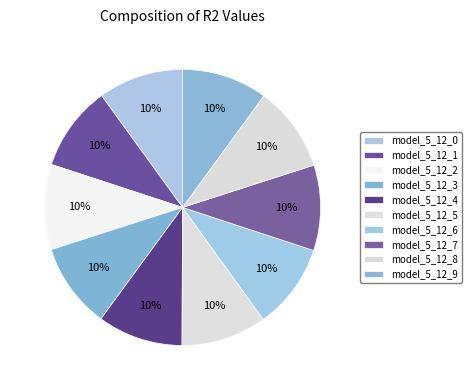

Is model_5_12_8 the majority of the pie?

No